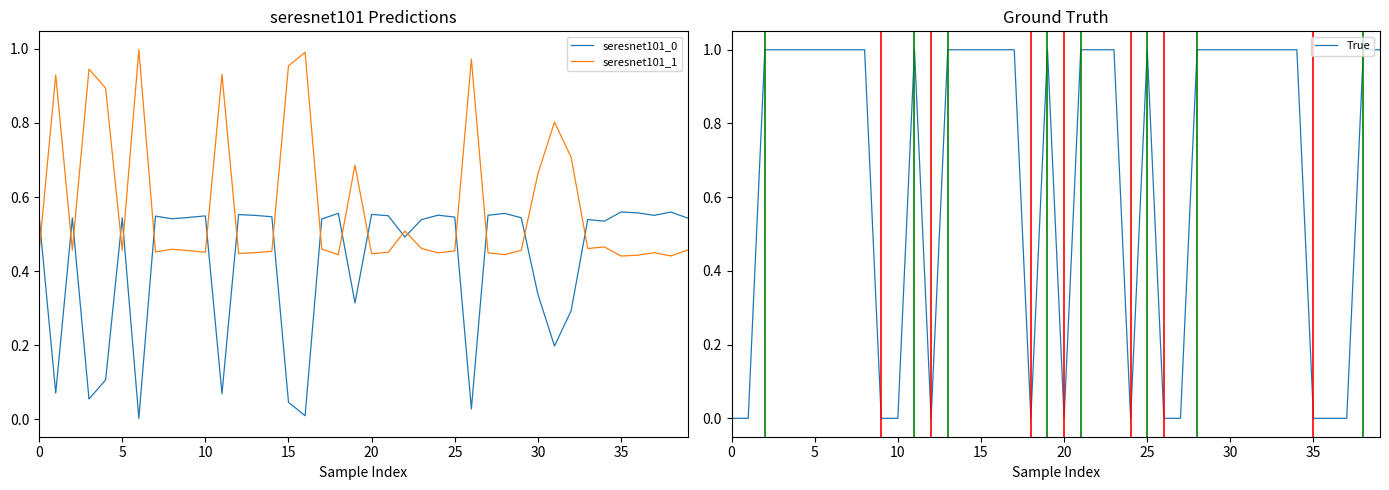

What value does the seresnet101_0 series have at 31?

0.2